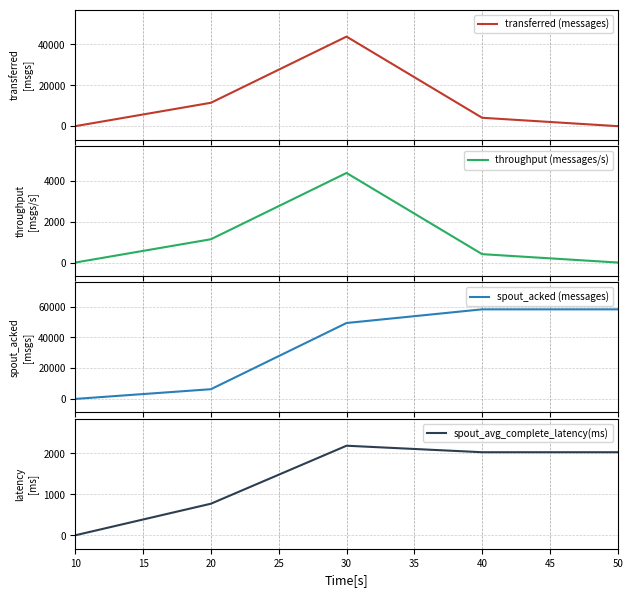

What is the highest value of the throughput (messages/s) series?

4369